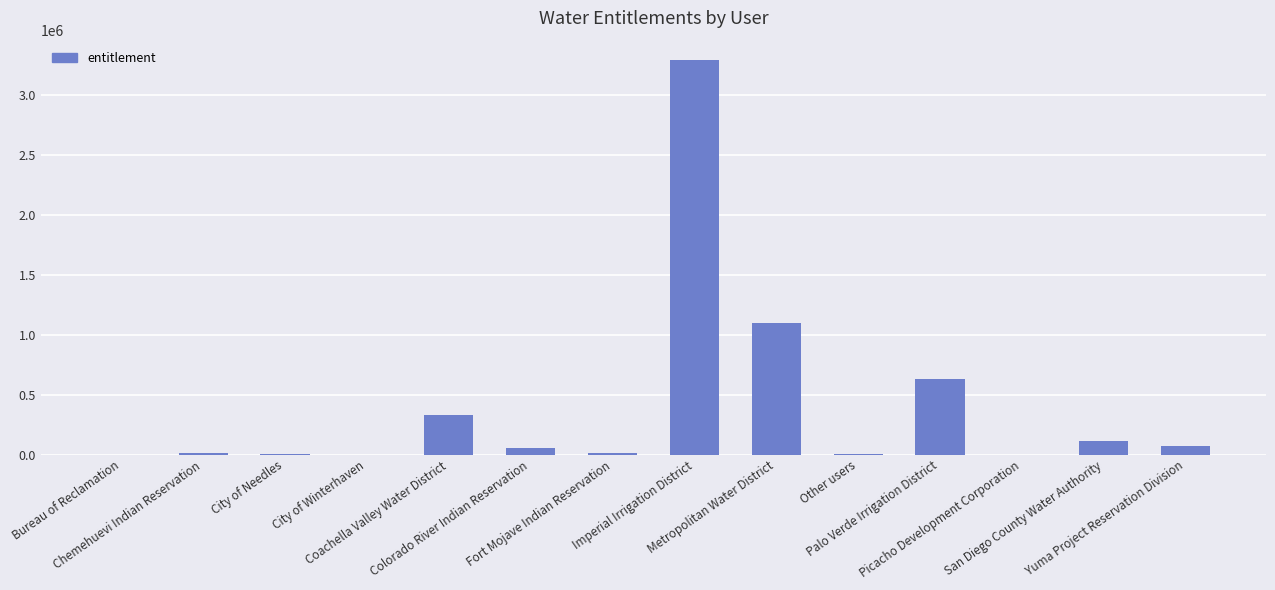

At which category does the chart reach its peak across all series?

Imperial Irrigation District